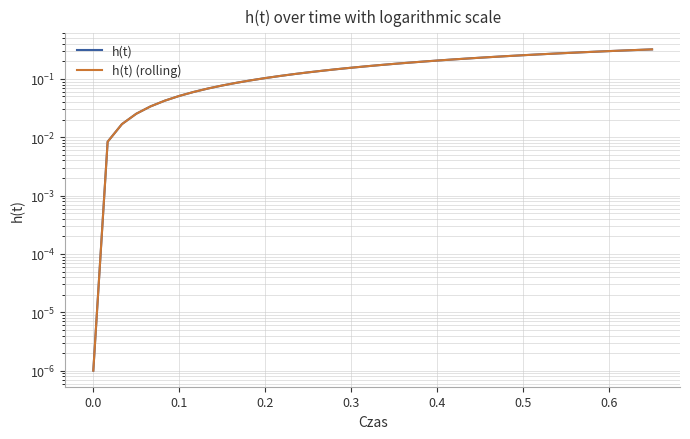

Does the chart display data point markers on the line(s)?

No